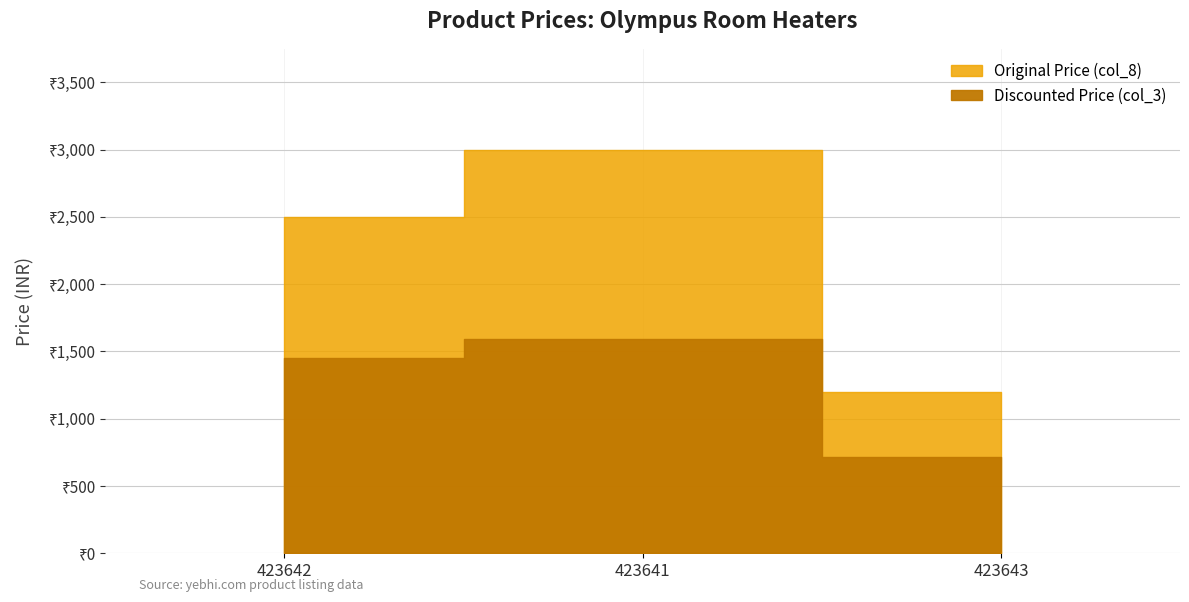

At which label is Original Price (col_8) closest to 2099?

423642